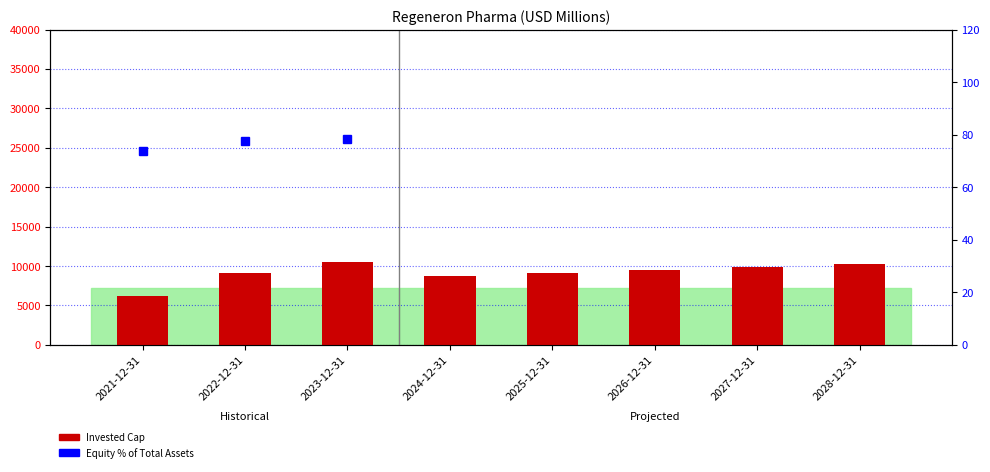

What is the sum of all Invested Cap values?

73111.7